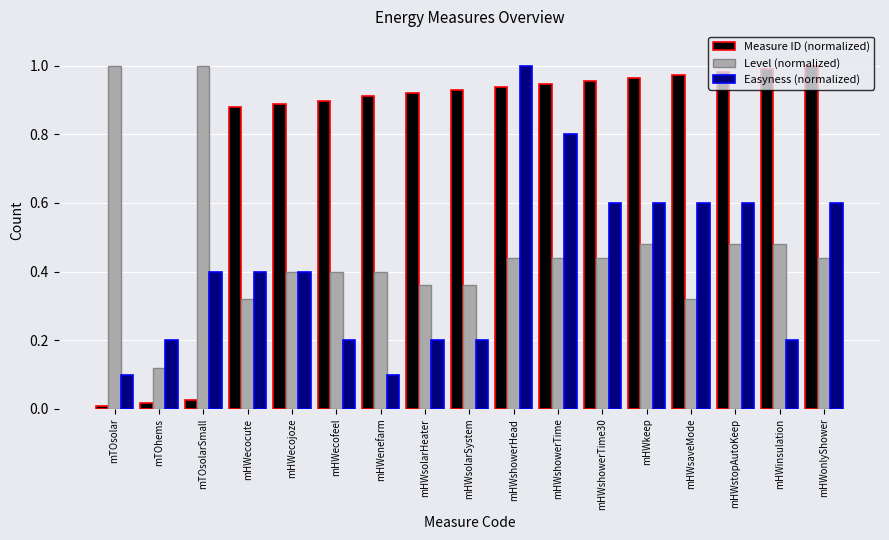

Rank the series at mHWsolarSystem from highest to lowest value.

Measure ID (normalized), Level (normalized), Easyness (normalized)